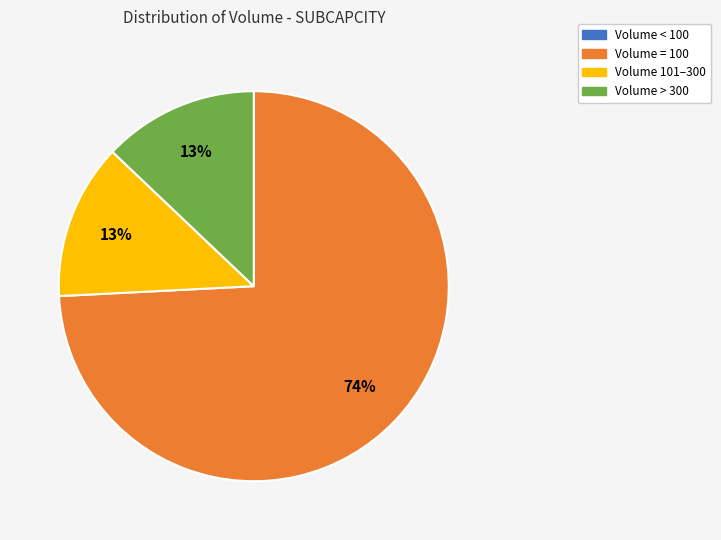

To the nearest percent, what is the average slice percentage?

25%